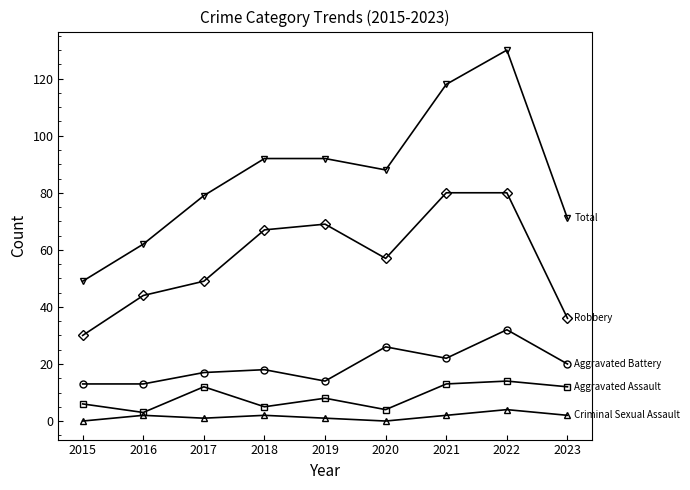

What is the difference between the highest and lowest values at 2015?

49